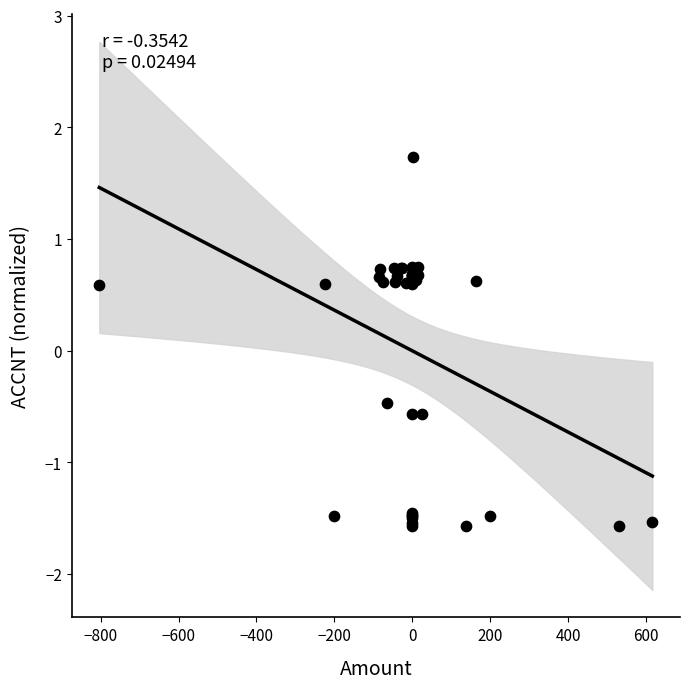

What Y value in the scatter plot is closest to 0?

-0.5